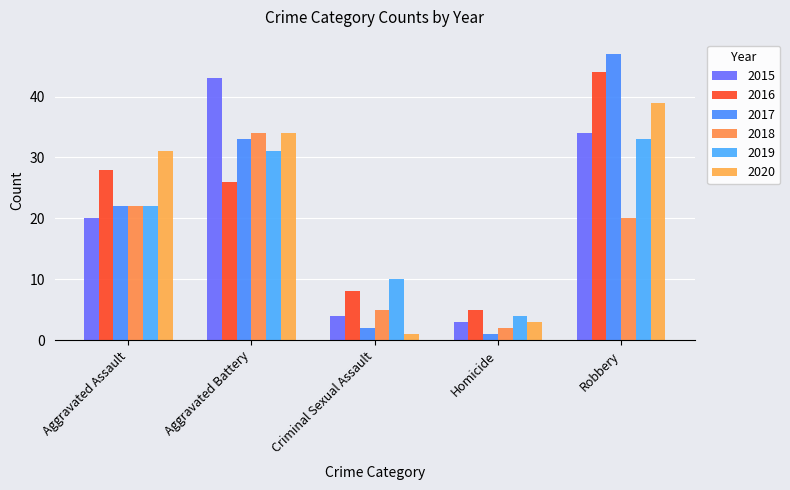

At Homicide, list the series in order from largest to smallest.

2016, 2019, 2015, 2020, 2018, 2017